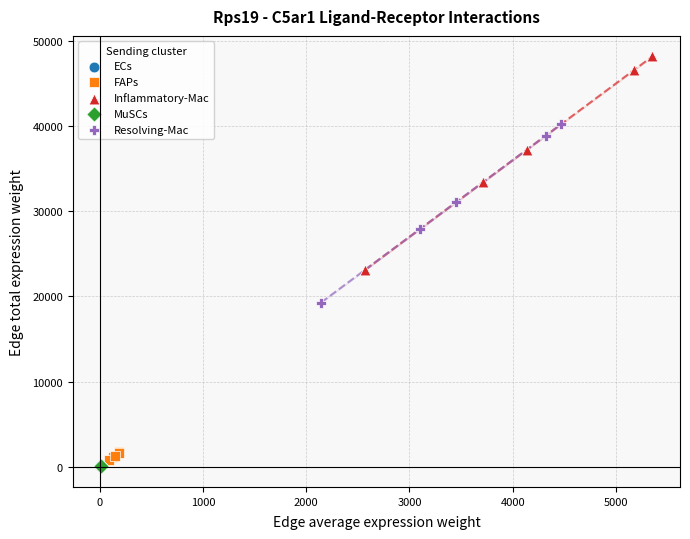

What are all the series names shown in the legend?

ECs, FAPs, Inflammatory-Mac, MuSCs, Resolving-Mac